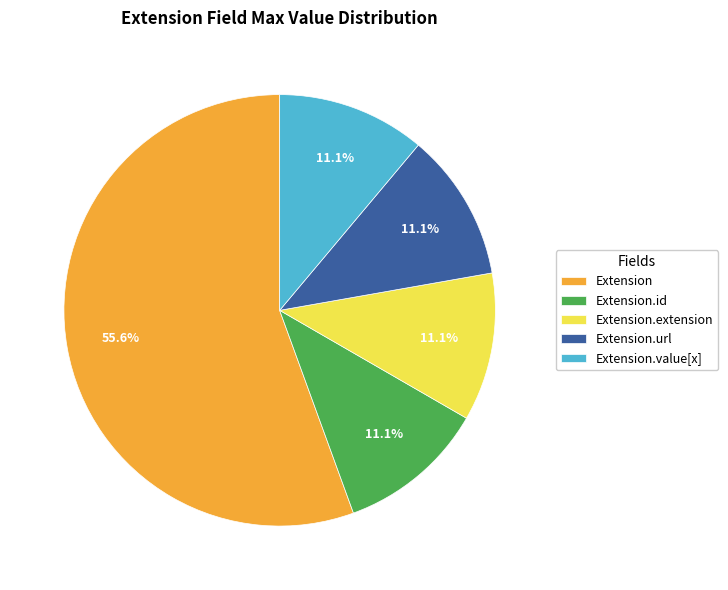

The Extension slice represents 1% of the pie. True or false?

False